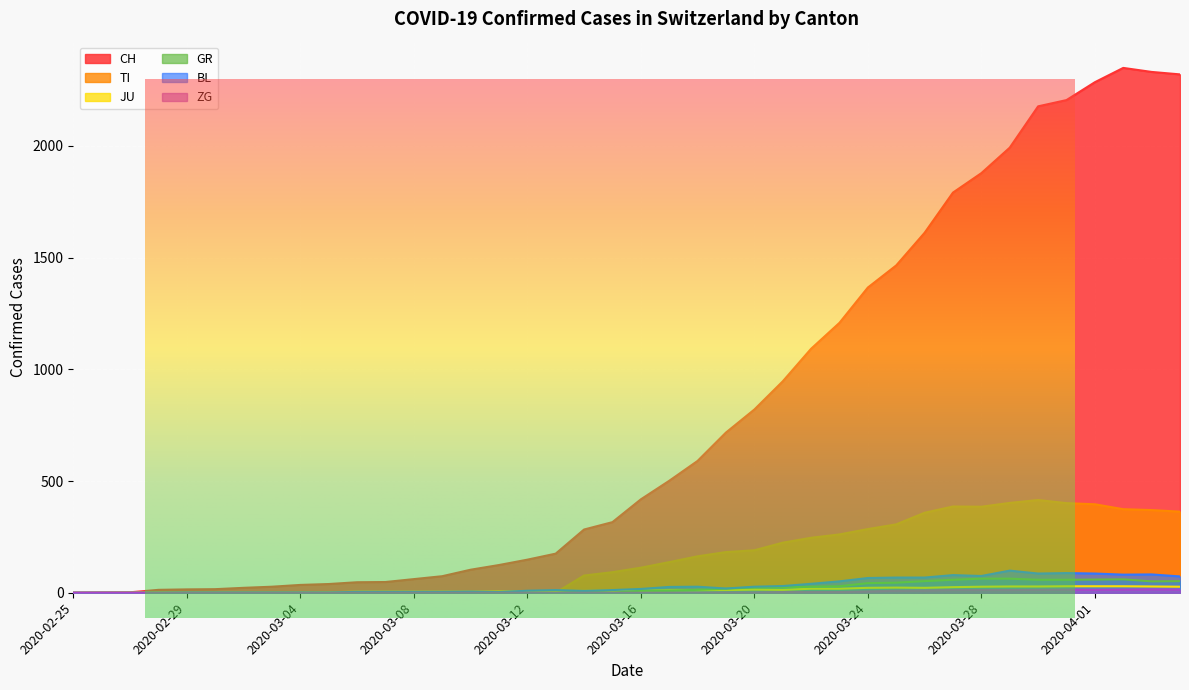

True or false: CH and GR cross at least once.

False